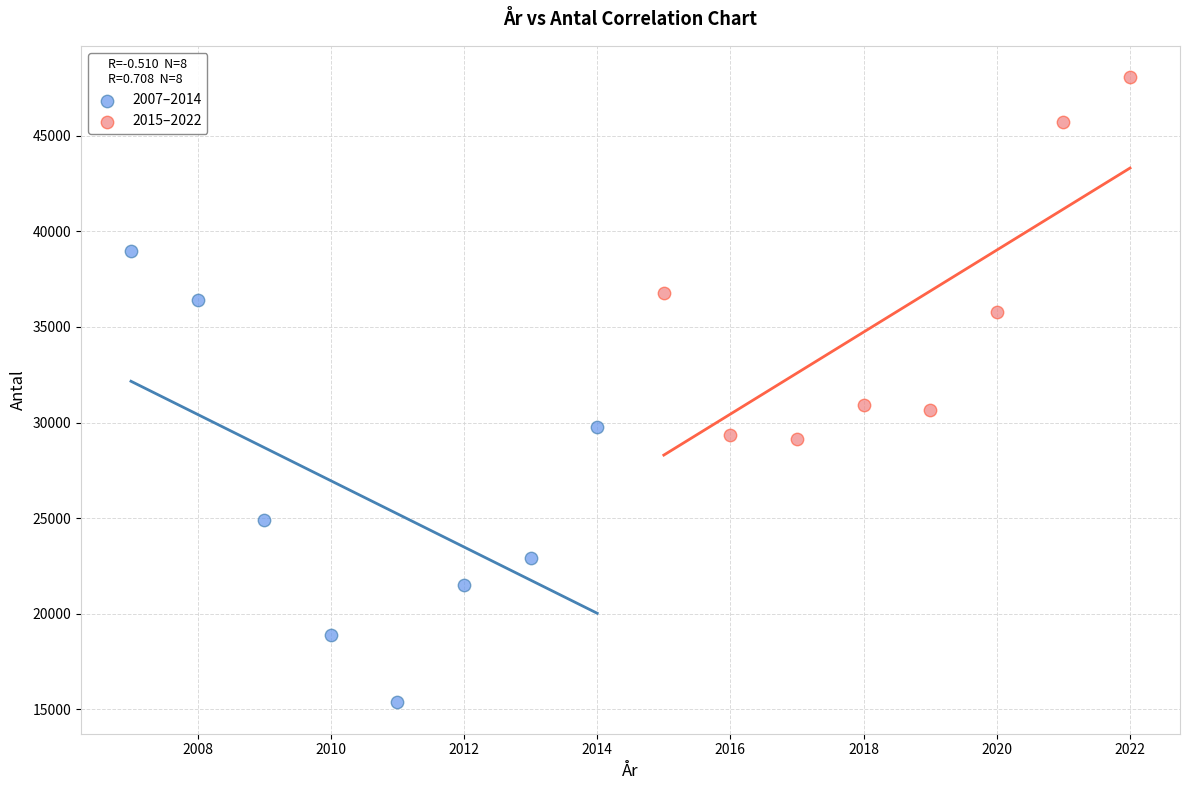

Which series has the largest Y range (max minus min)?

2007–2014